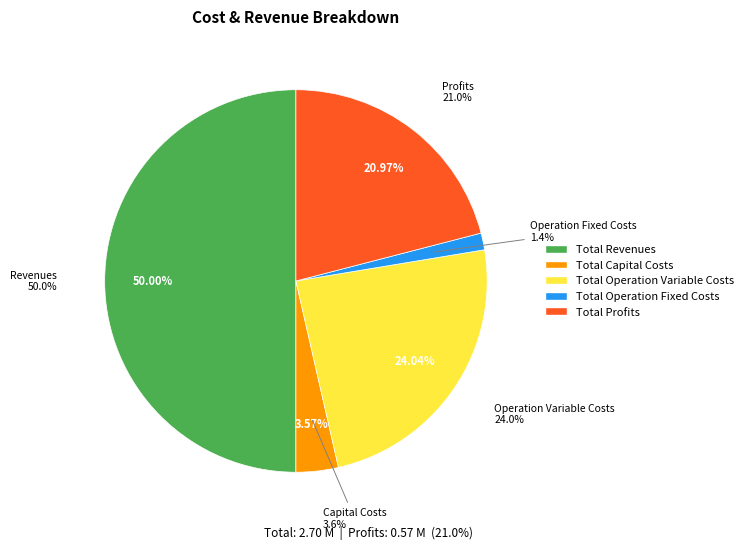

Which slice is the largest?

Total Revenues